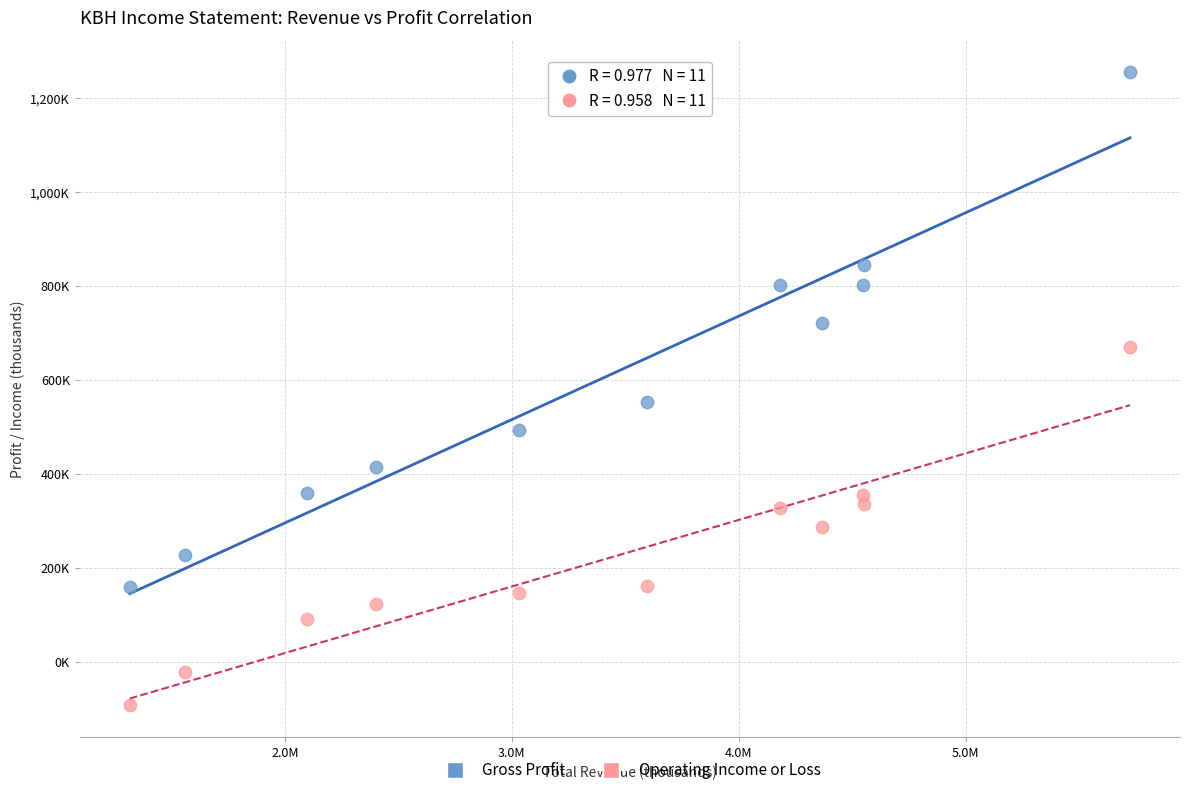

What are all the series names shown in the legend?

Gross Profit, Operating Income or Loss